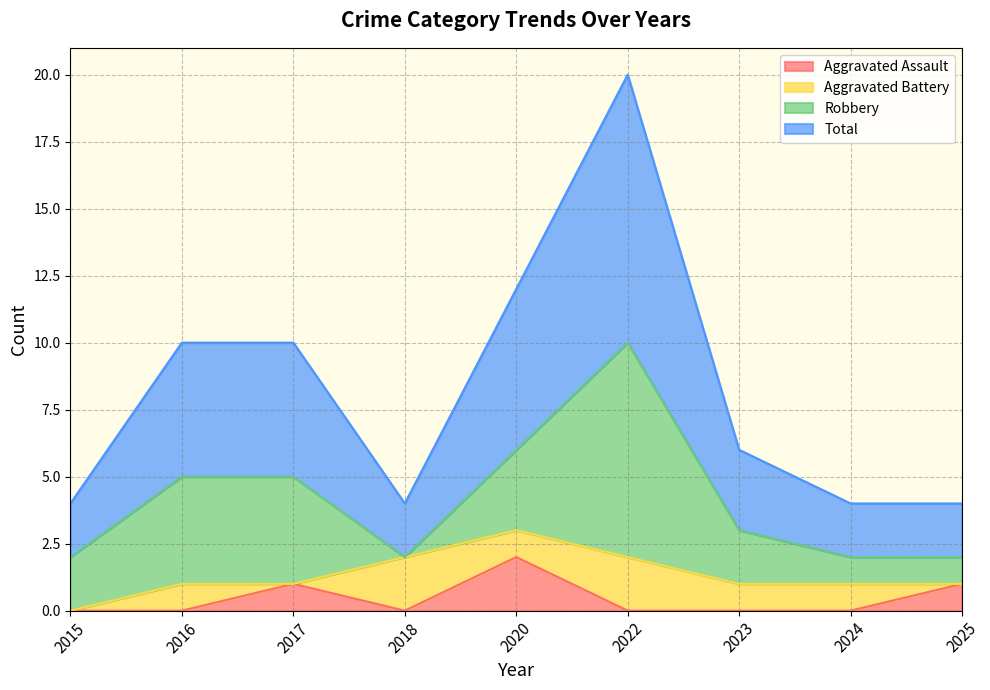

Which series changed the most between 2016 and 2025?

Total